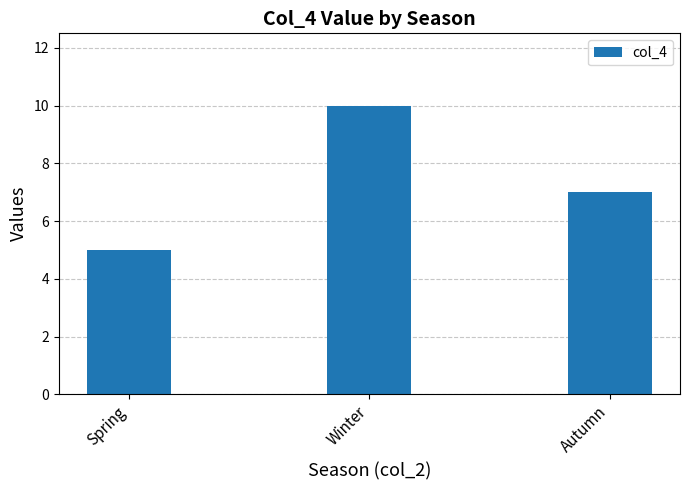

Between Winter and Spring, which is larger?

Winter